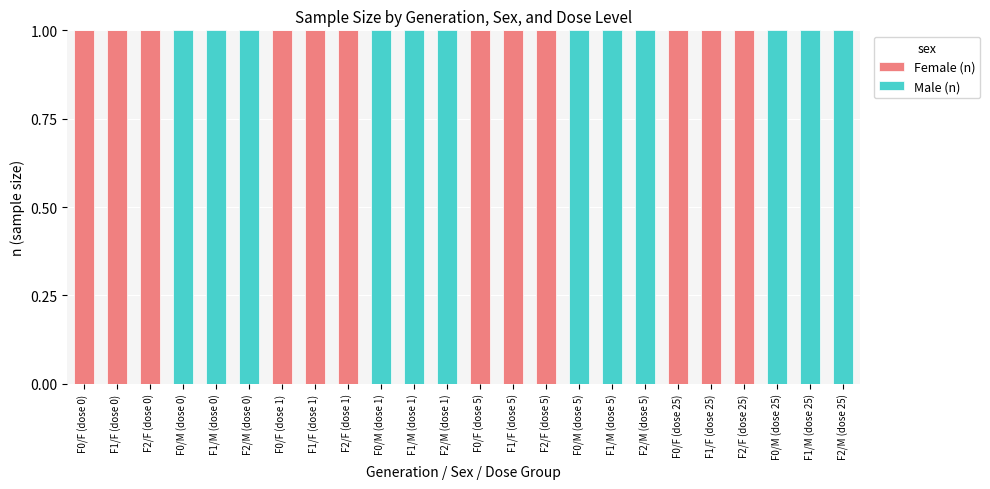

Count the number of data series in this chart.

2